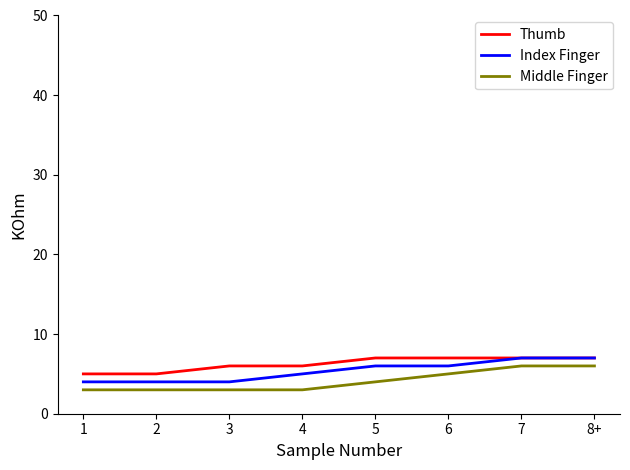

What is the greatest value displayed?

7